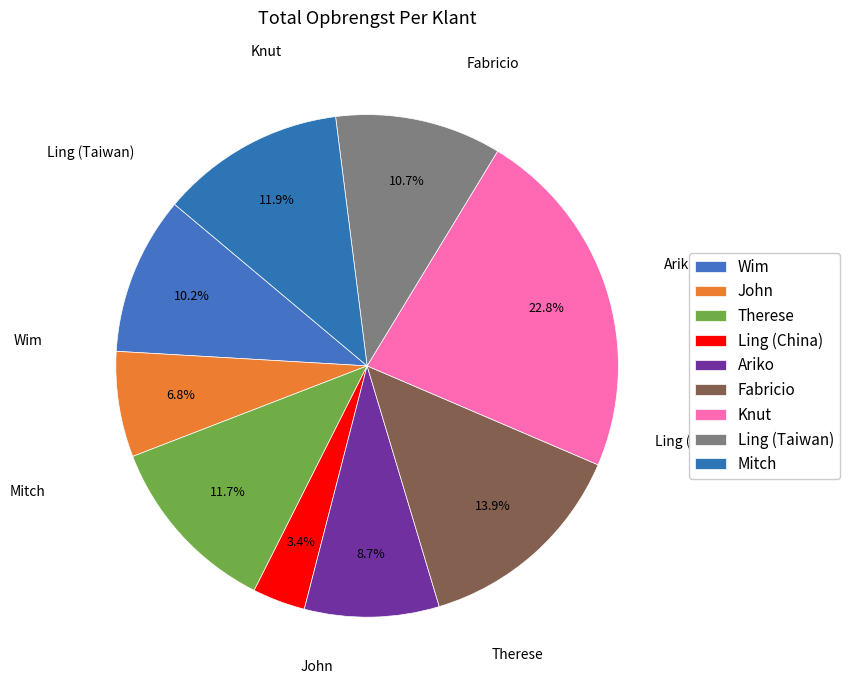

Do Fabricio and Mitch together represent more than half of the pie?

No